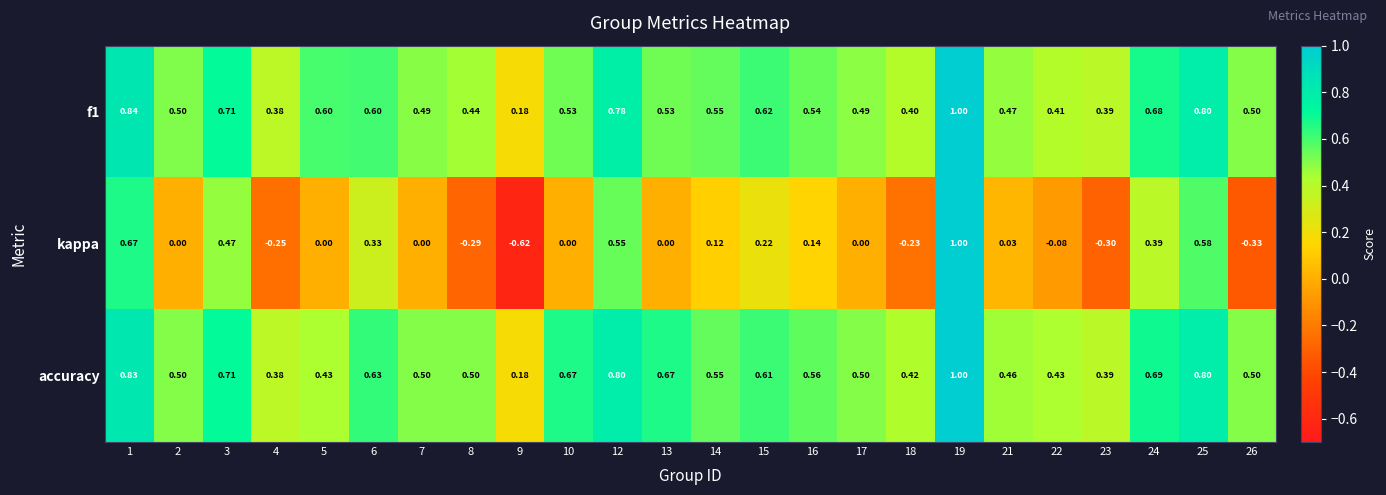

Which series has the widest spread of values?

kappa